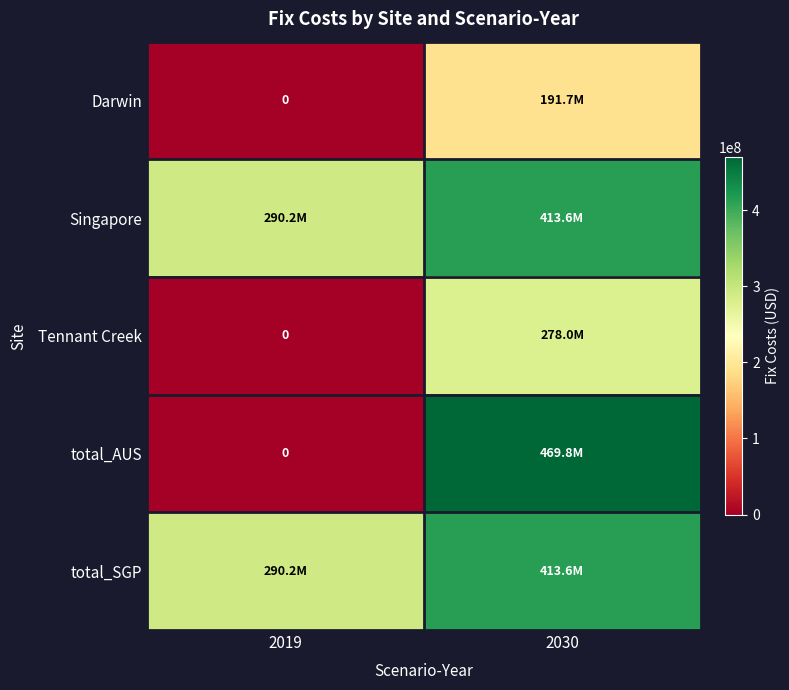

Where is Tennant Creek nearest to the value 139018265?

2019